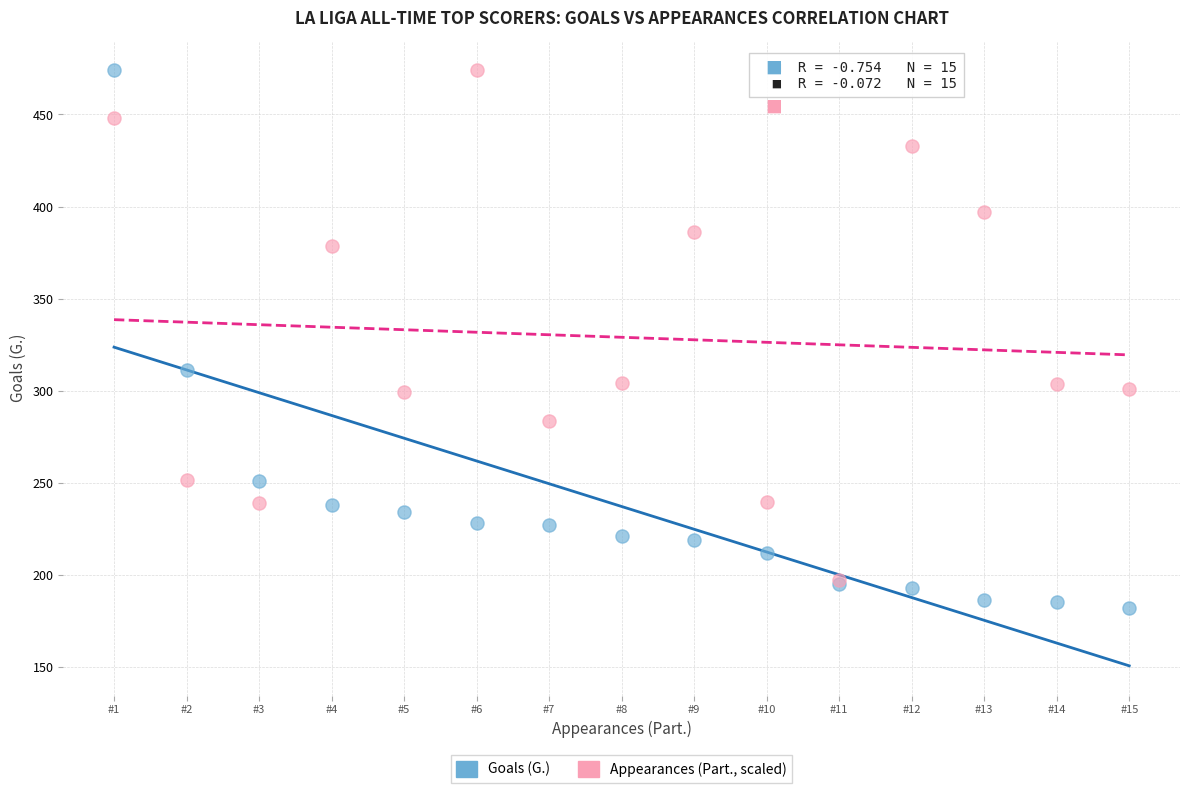

What are all the series names shown in the legend?

Goals (G.), Appearances (Part., scaled)